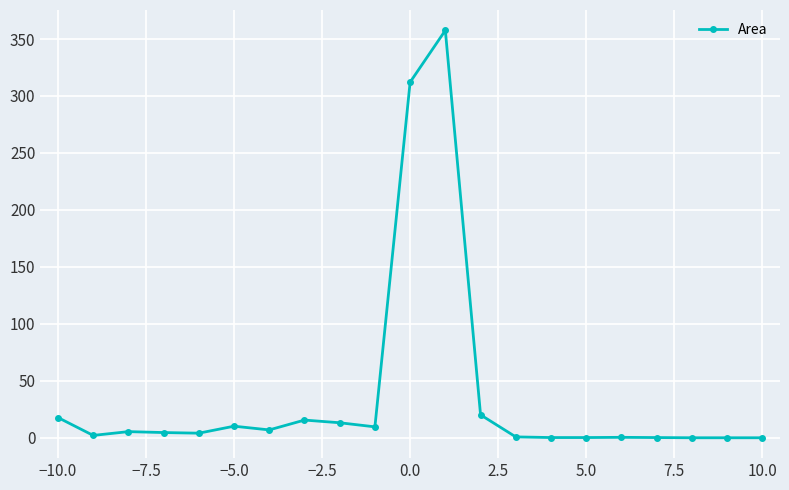

True or false: there are more than 0 points higher than both neighbors.

True